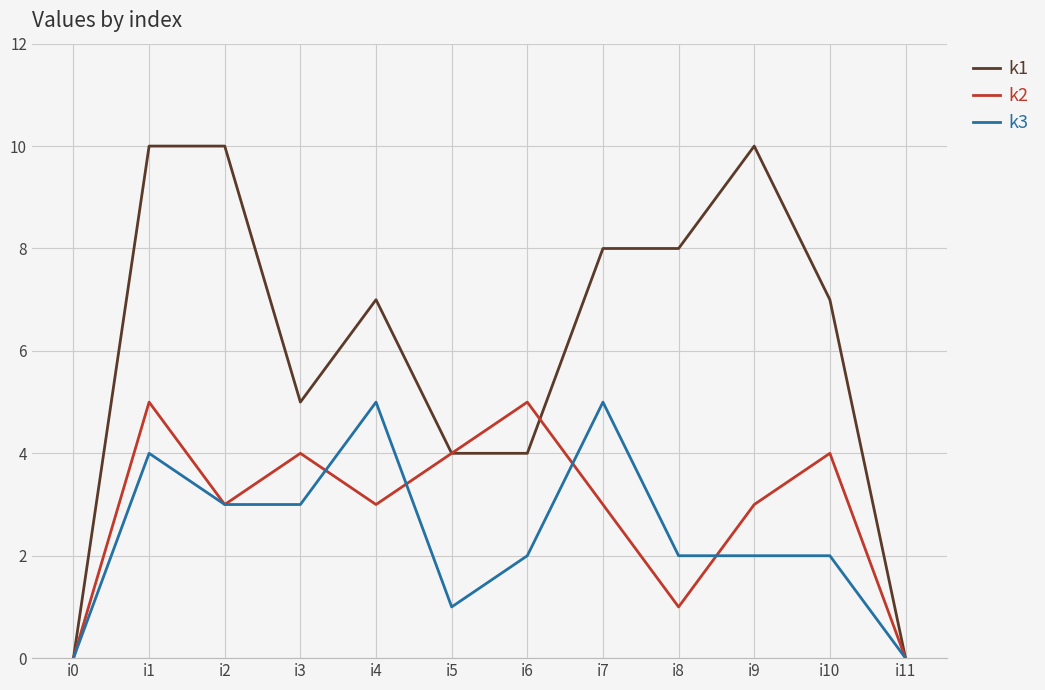

The value of k2 at i11 is 2. True or false?

False